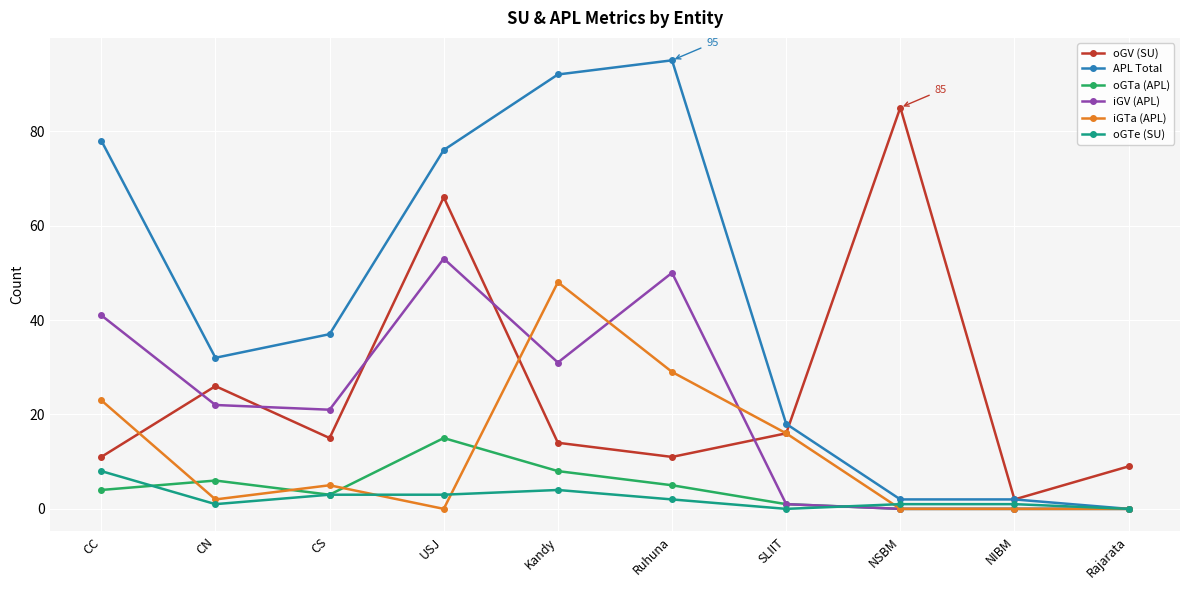

What is the lowest value of the oGV (SU) series?

2